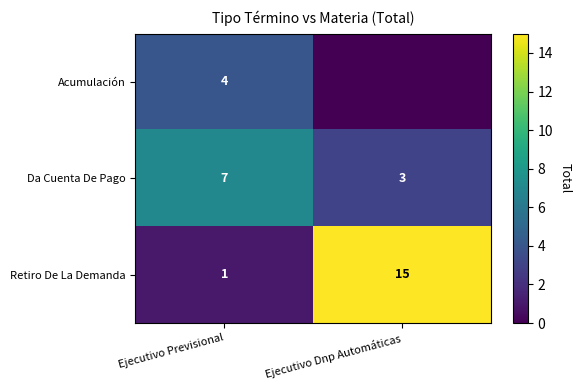

What is the sum of the Da Cuenta De Pago values at Ejecutivo Previsional and Ejecutivo Dnp Automáticas?

10